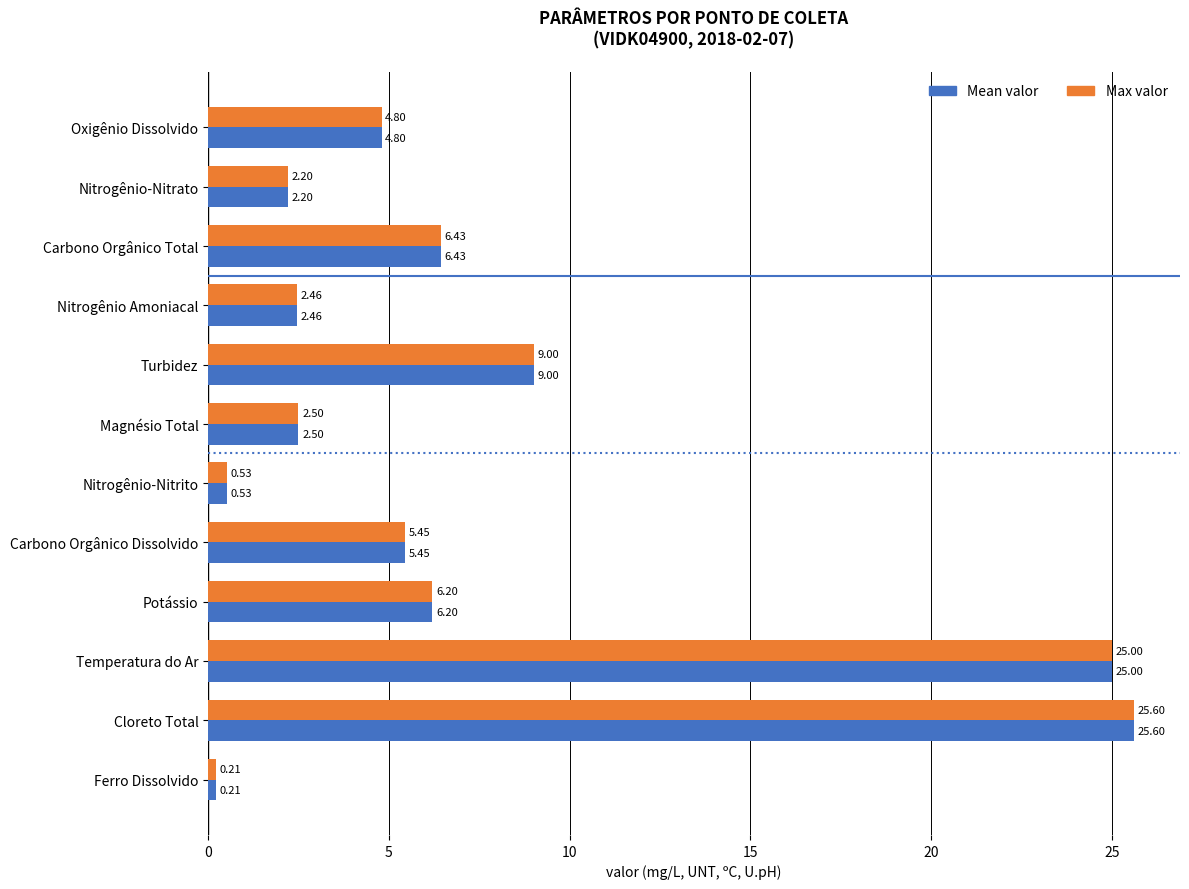

What are all the series names shown in the legend?

Mean valor, Max valor